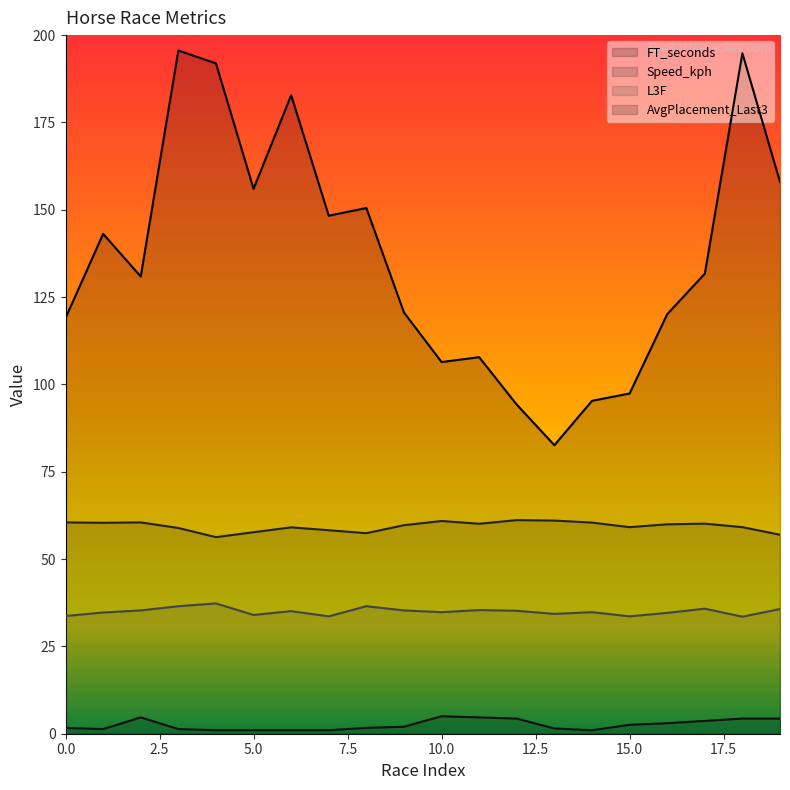

Which series has the largest total across all categories?

FT_seconds